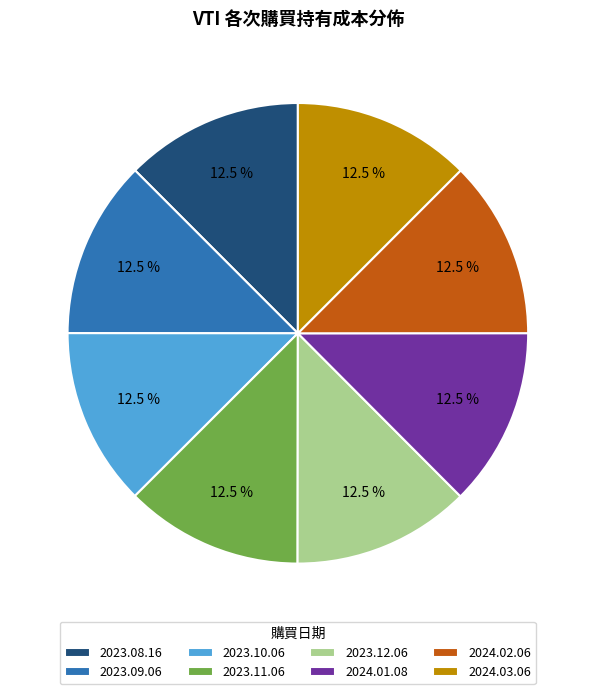

Is 2023.10.06 the majority of the pie?

No